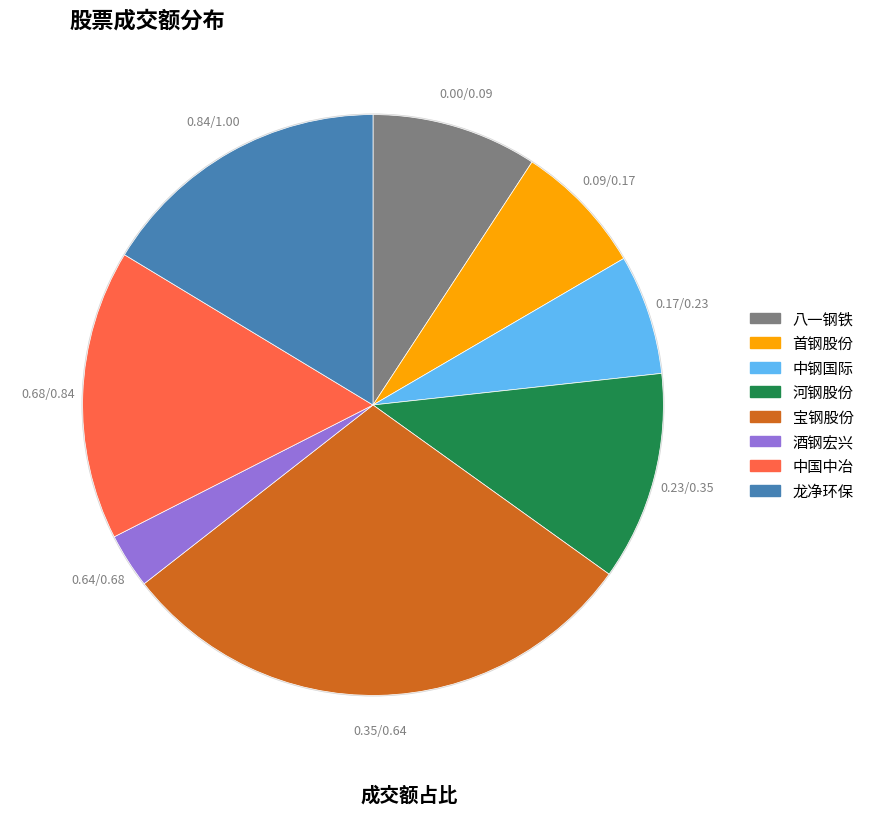

Combined, do 首钢股份 and 河钢股份 account for over 50%?

No